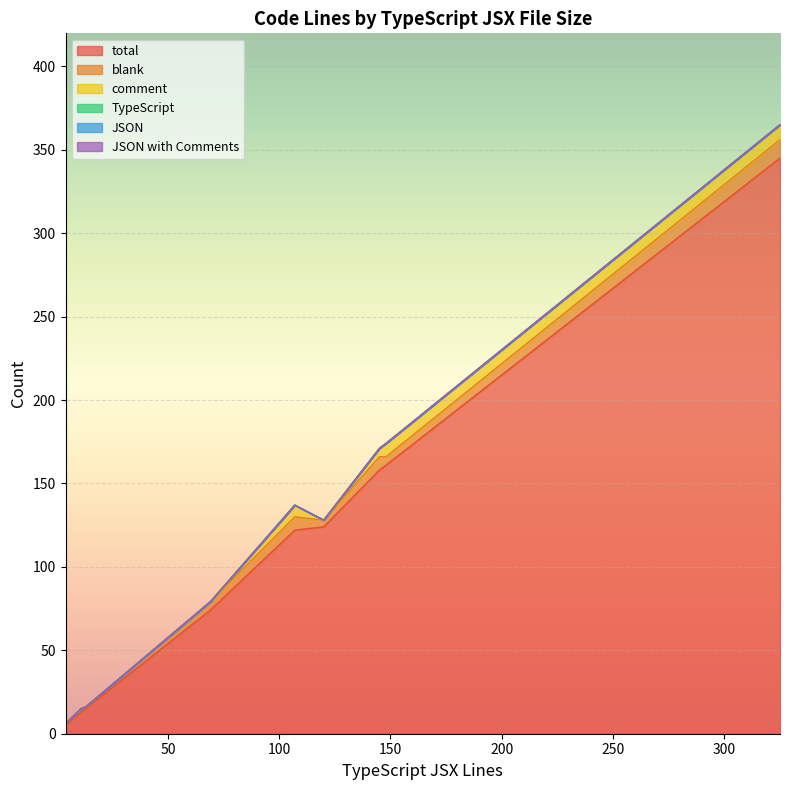

How many intersections are there between comment and blank?

2